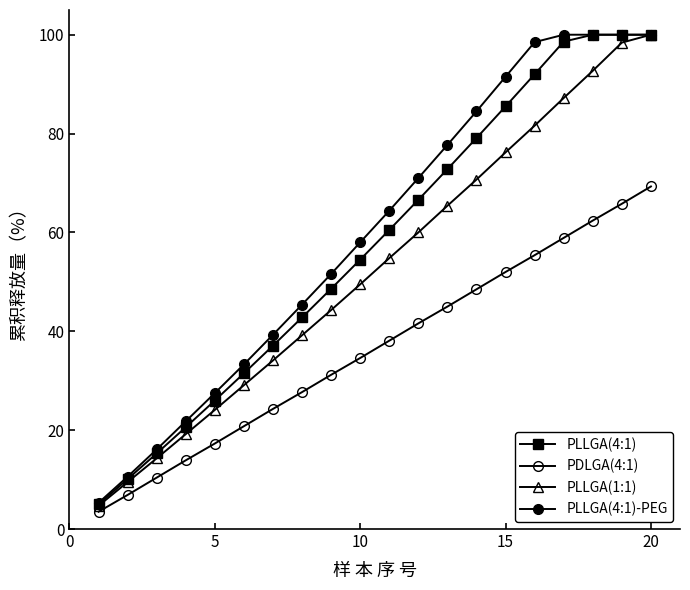

How many categories are shown in the chart?

20